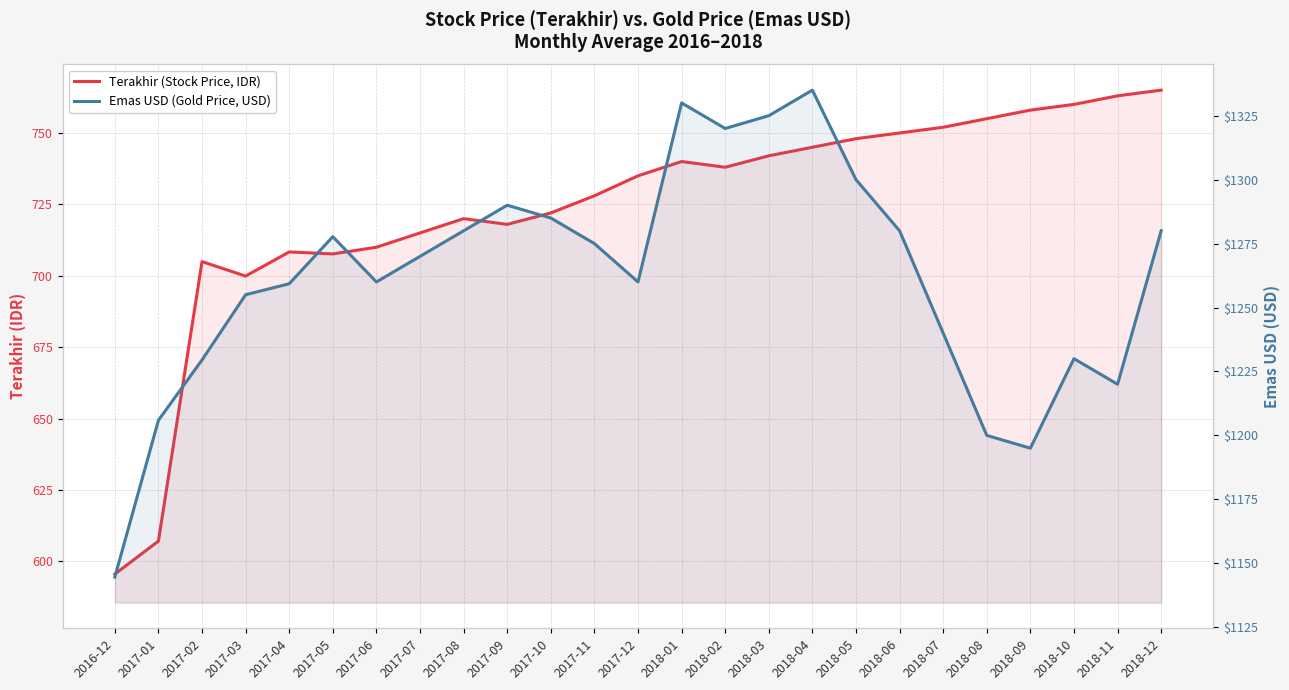

True or false: Emas USD (Gold Price, USD) and Terakhir (Stock Price, IDR) intersect in this chart.

False